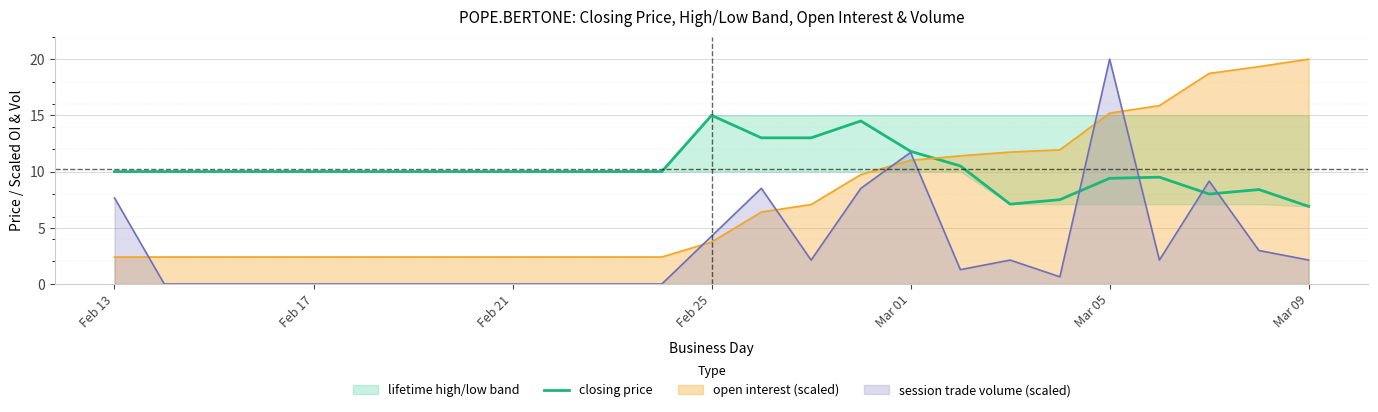

How many times do session trade volume (scaled) and open interest (scaled) cross each other?

7